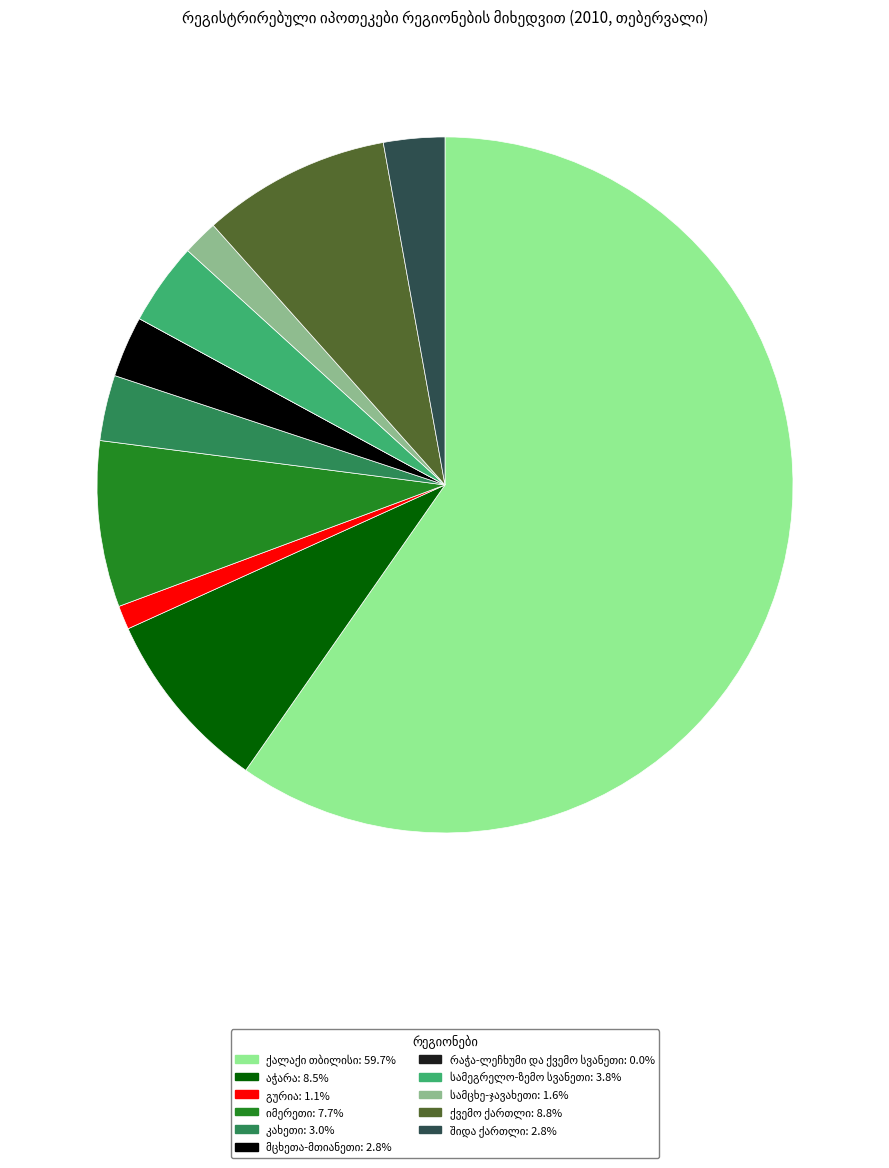

Is there any slice that represents more than half of the pie?

Yes